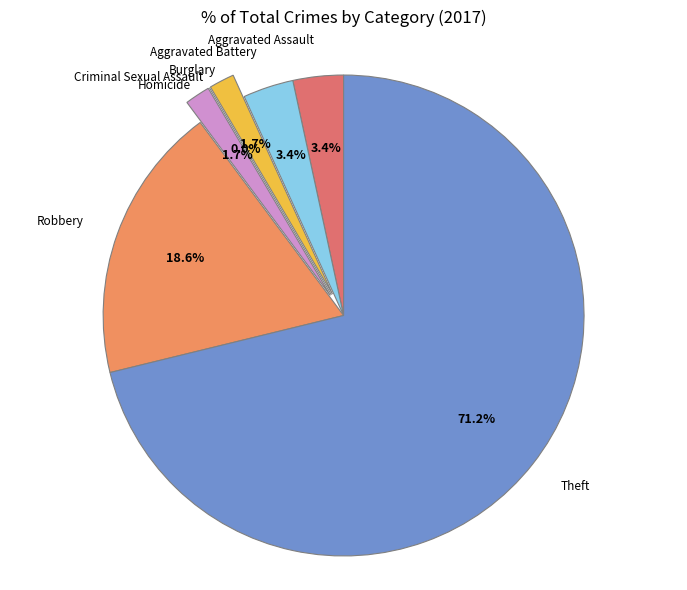

True or false: Aggravated Assault accounts for 1% of the total.

False